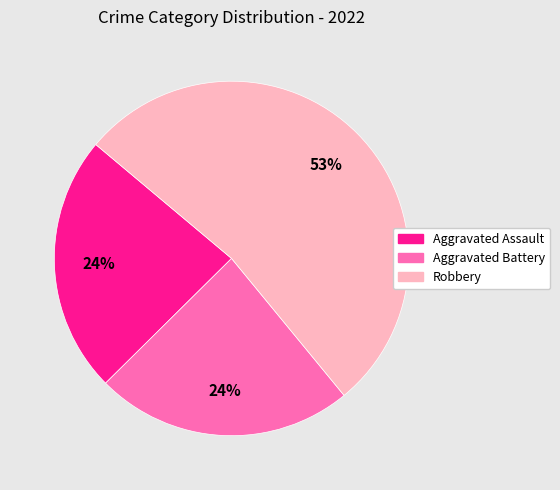

How many slices are in this pie chart?

3